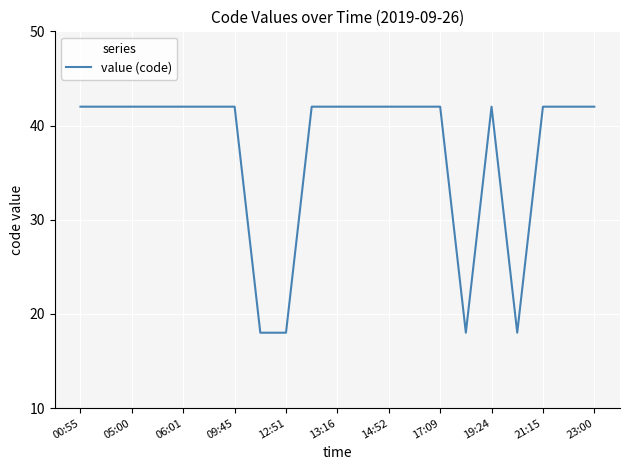

Count the number of categories in the chart.

21